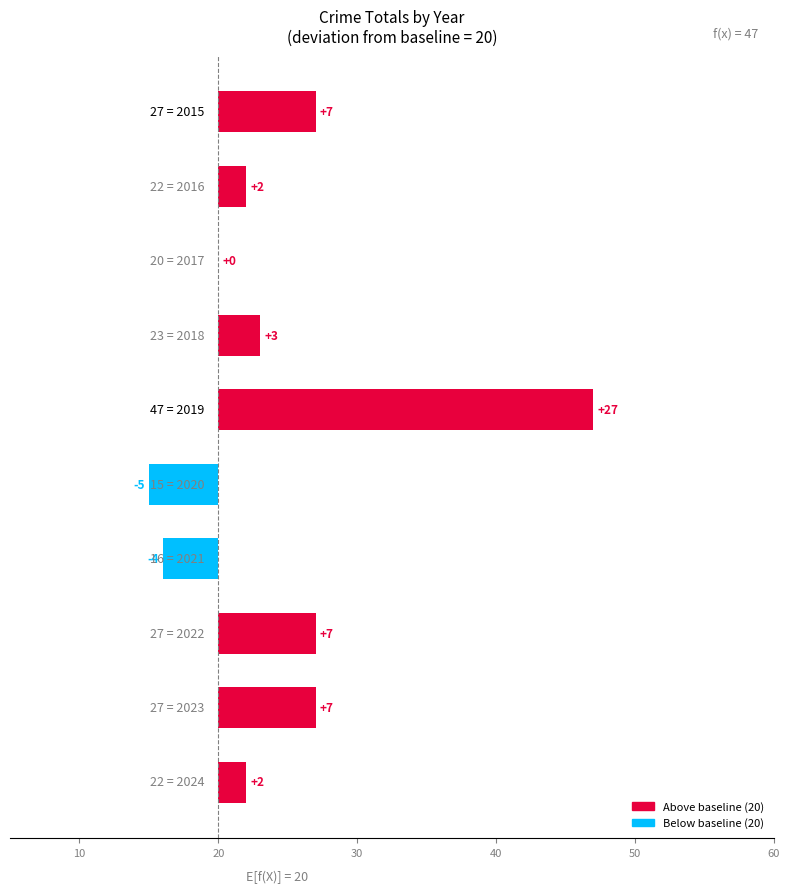

Reading right to left, transcribe all the data shown in this chart.

2	7	7	-4	-5	27	3	0	2	7